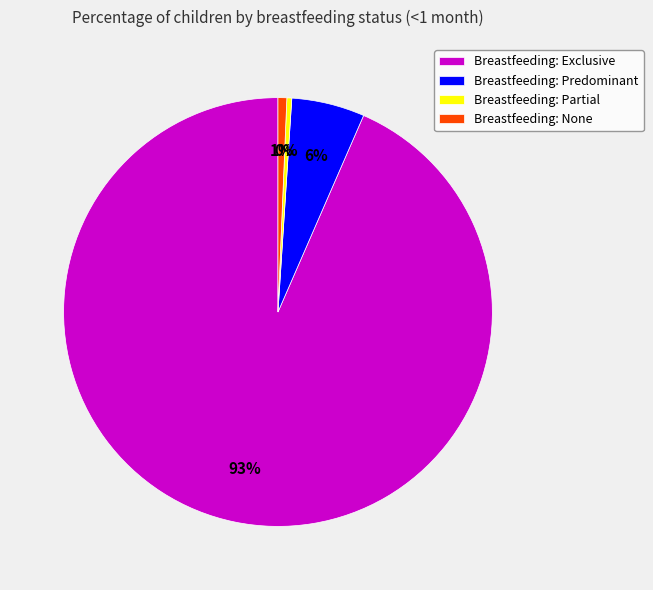

What is the largest slice in the pie chart?

Breastfeeding: Exclusive